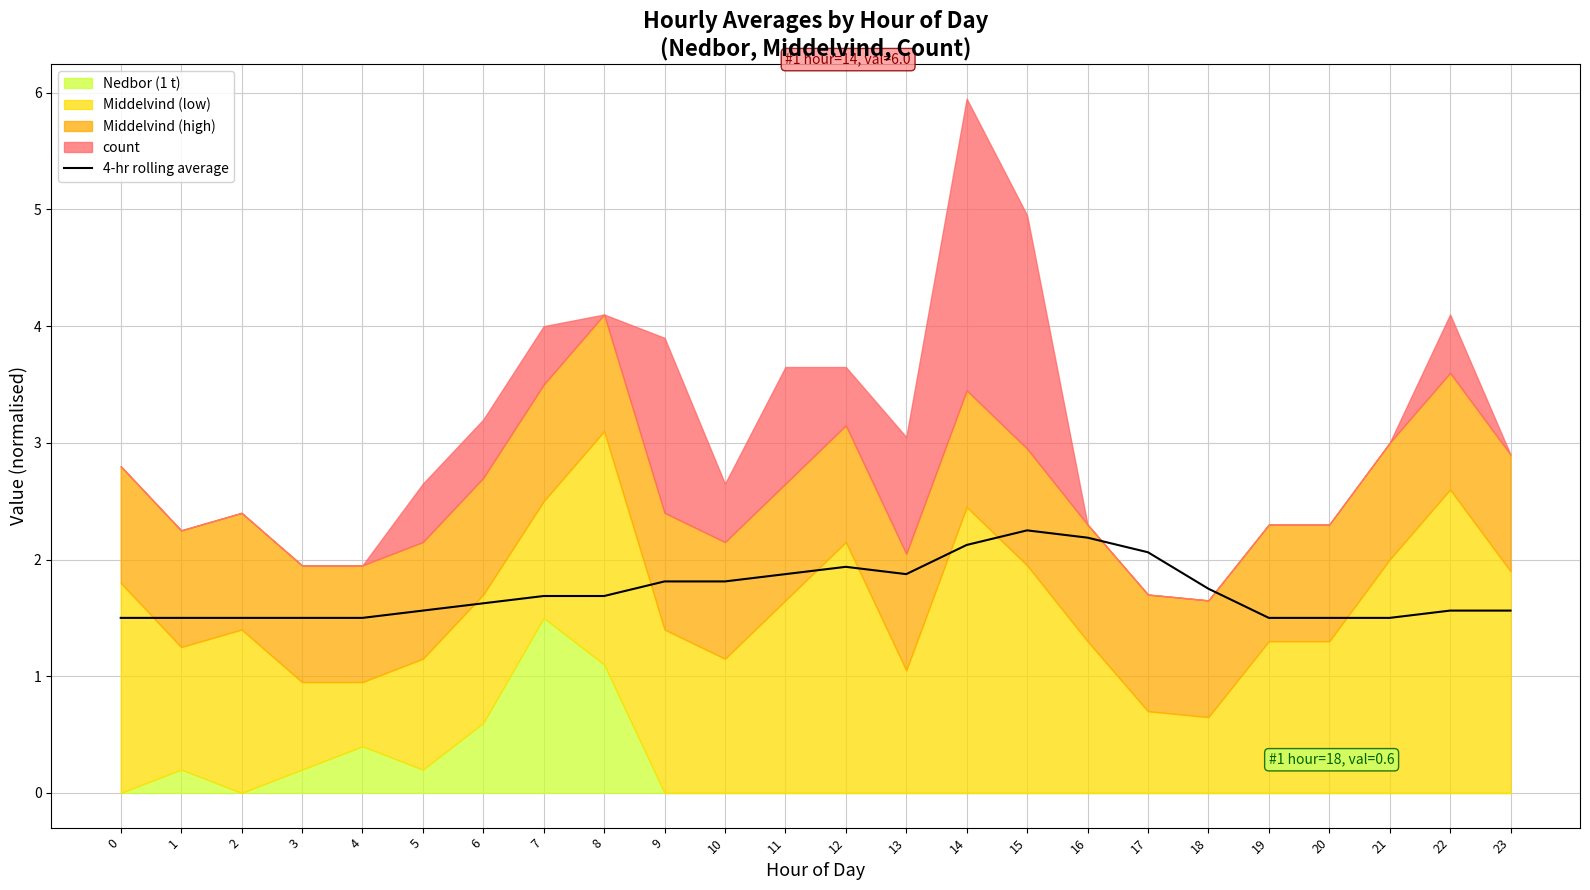

Reading left to right, extract all data points from this chart.

0=1.5	1=1.5	2=1.5	3=1.5	4=1.5	5=1.6	6=1.6	7=1.7	8=1.7	9=1.8	10=1.8	11=1.9	12=1.9	13=1.9	14=2.1	15=2.2	16=2.2	17=2.1	18=1.8	19=1.5	20=1.5	21=1.5	22=1.6	23=1.6